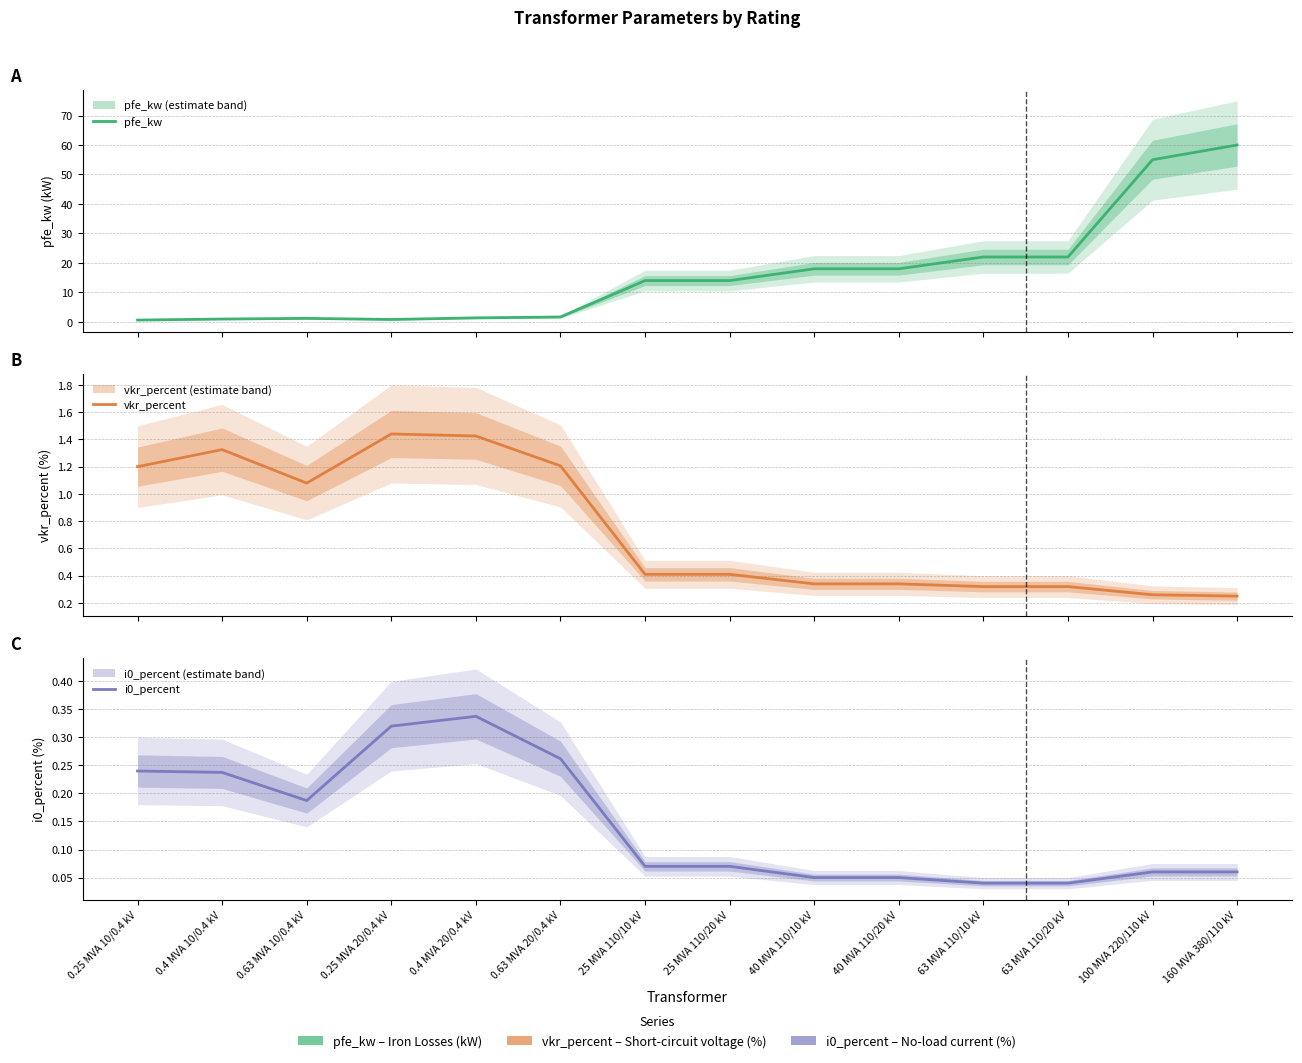

What is the approximate value of pfe_kw at 63 MVA 110/10 kV?

22.0